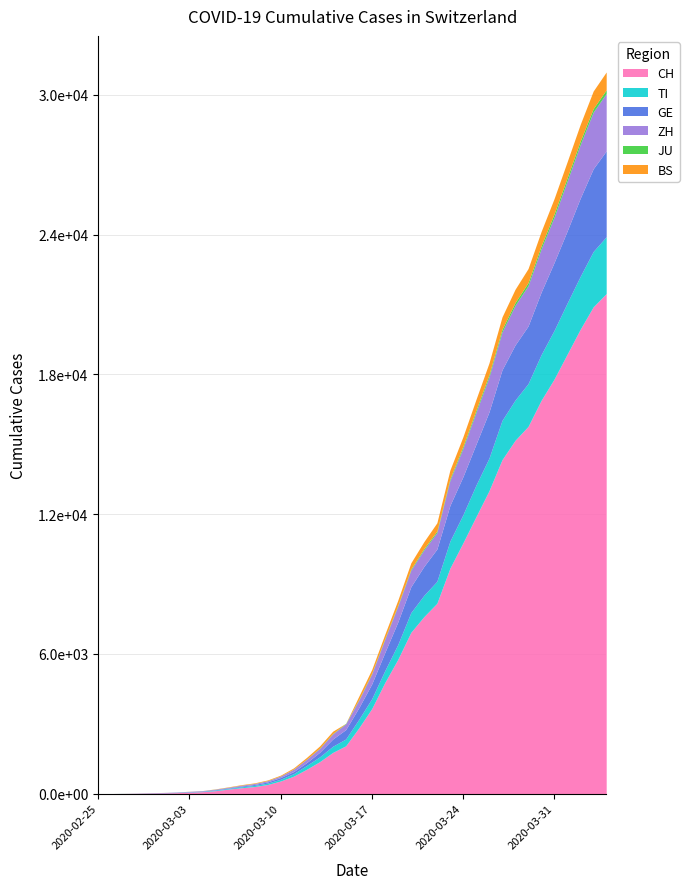

What is the total value across all series at 2020-03-02?

70